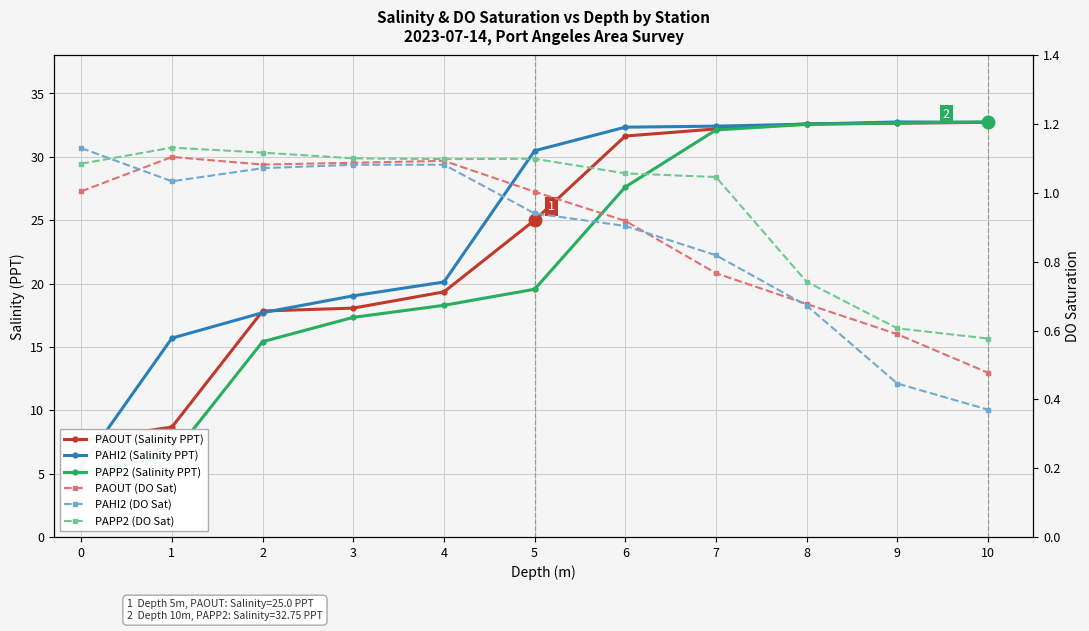

Which has a higher value, 7 or 0?

7